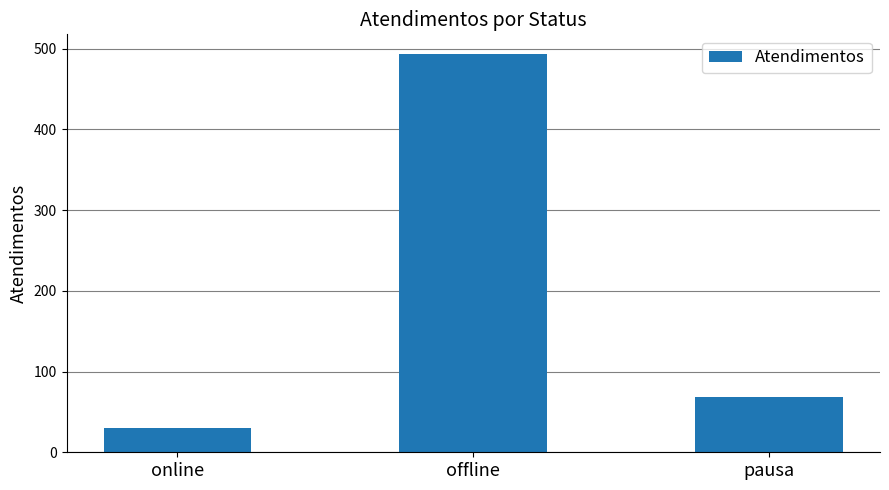

The chart shows a value of 30 at online. True or false?

True